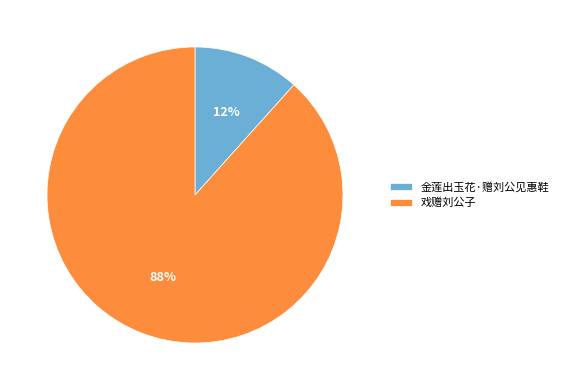

Do 戏赠刘公子 and 金莲出玉花·赠刘公见惠鞋 together represent more than half of the pie?

Yes